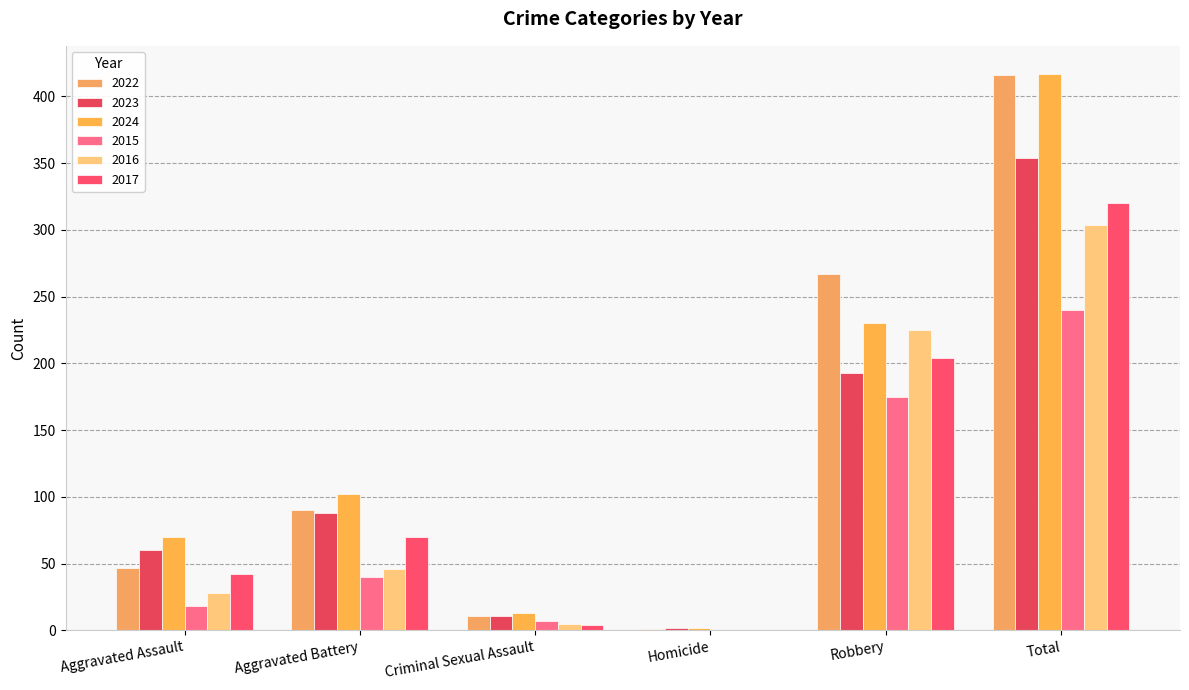

What is the difference between the 2017 values at Total and Criminal Sexual Assault?

316